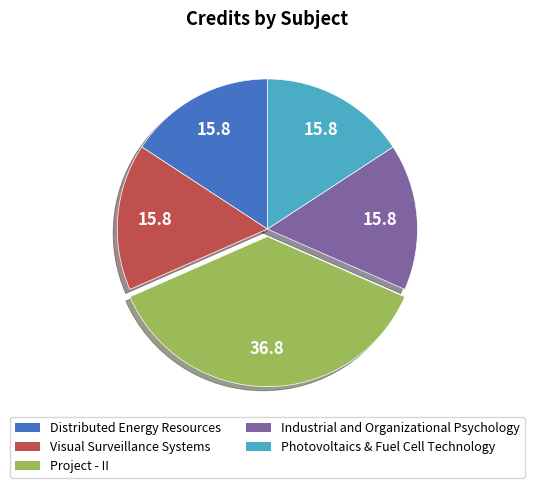

How many slices are in this pie chart?

5